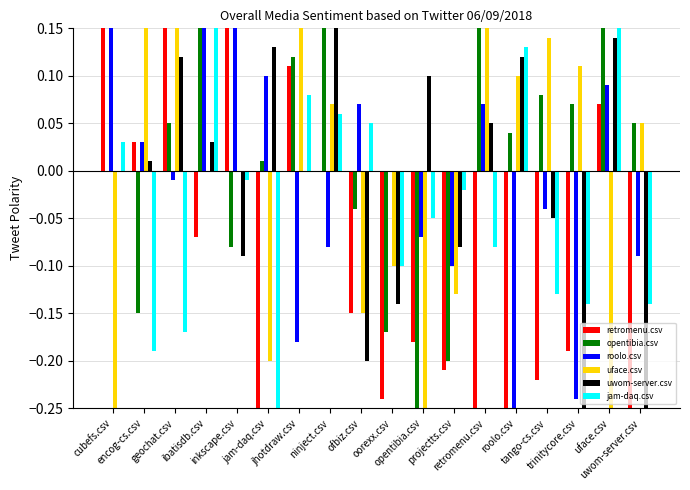

Which series has the largest total across all categories?

opentibia.csv